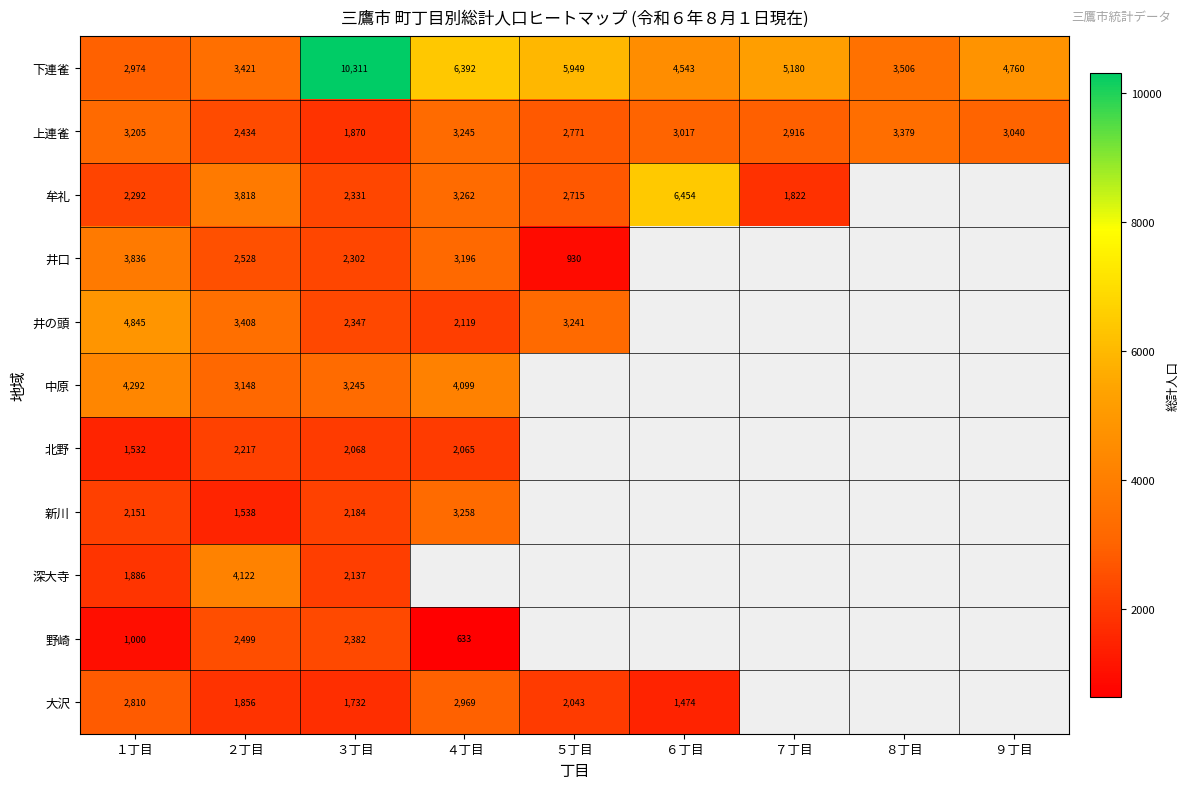

Is the value of 北野 at ２丁目 greater than the value of 井口 at １丁目?

No